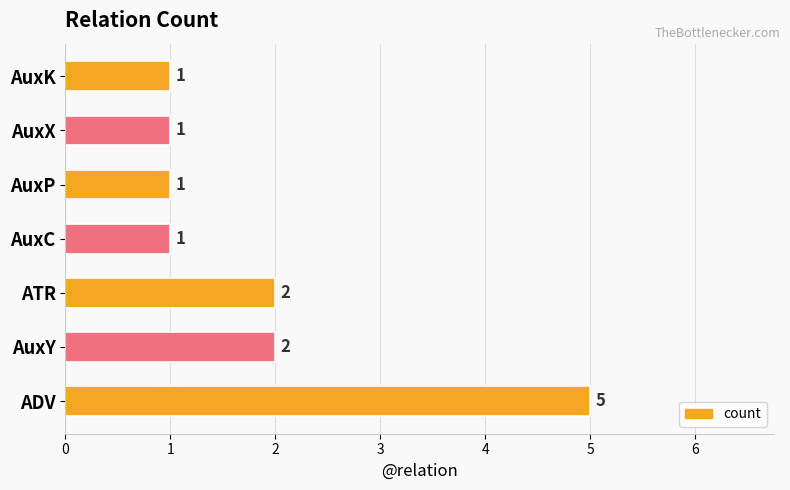

Reading bottom to top, extract all data points from this chart.

ADV=5	AuxY=2	ATR=2	AuxC=1	AuxP=1	AuxX=1	AuxK=1